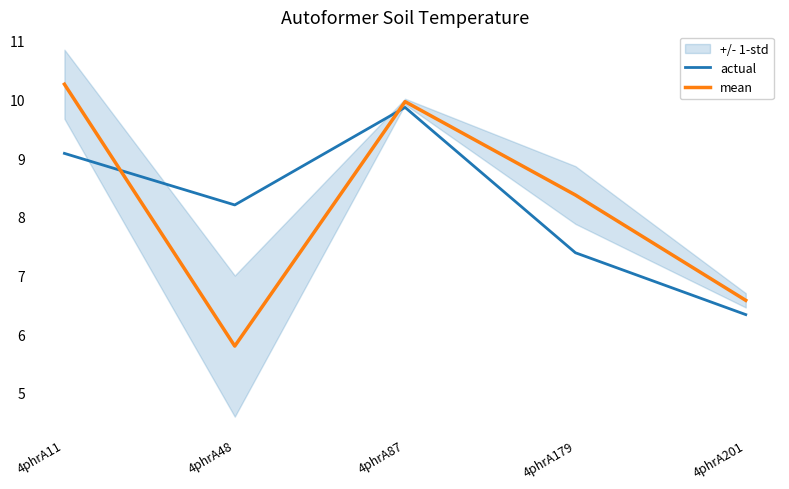

Rank the series at 4phrA11 from highest to lowest value.

mean, actual